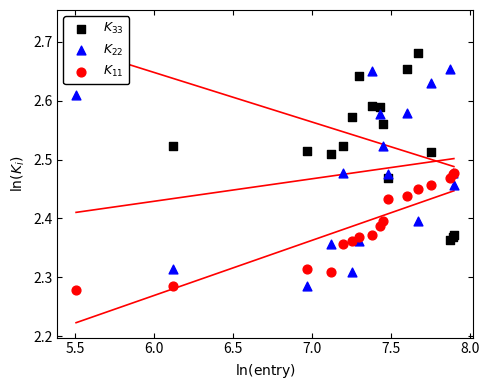

Which series reaches the minimum Y coordinate?

$K_{11}$